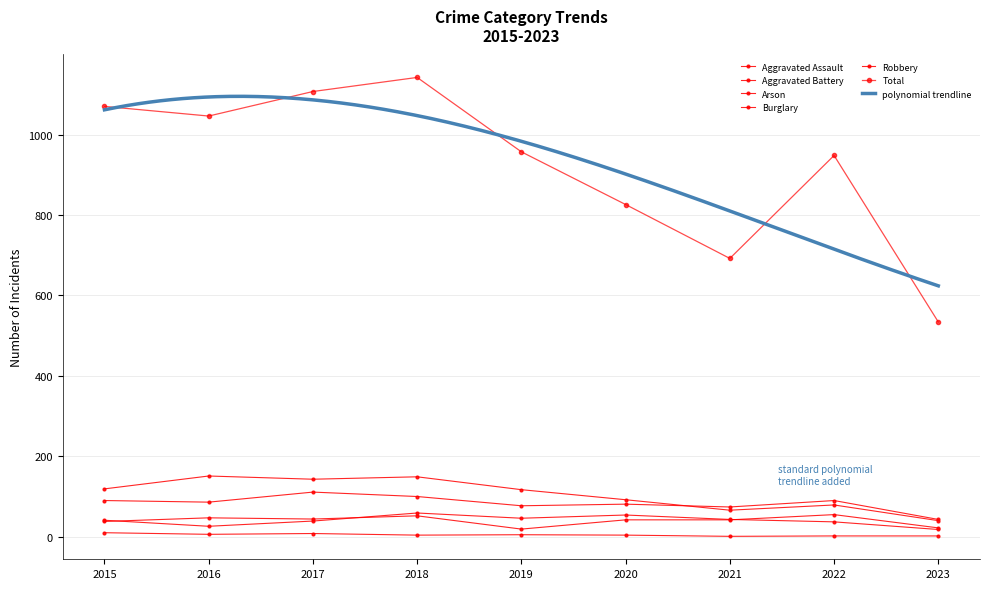

What is the maximum value for Aggravated Battery?

59